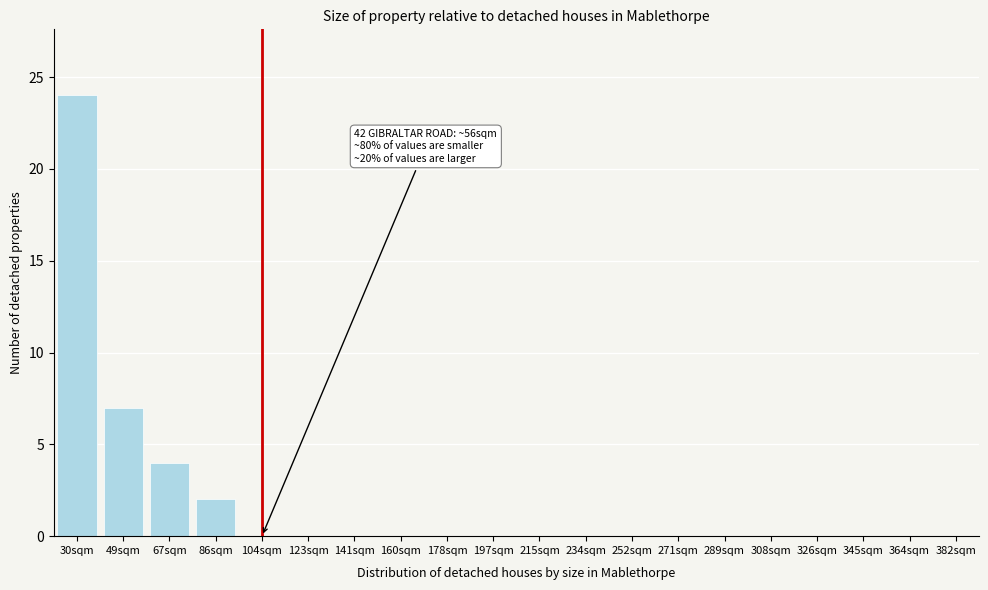

Reading left to right, list all the values displayed in this chart.

30sqm=24	49sqm=7	67sqm=4	86sqm=2	104sqm=0	123sqm=0	141sqm=0	160sqm=0	178sqm=0	197sqm=0	215sqm=0	234sqm=0	252sqm=0	271sqm=0	289sqm=0	308sqm=0	326sqm=0	345sqm=0	364sqm=0	382sqm=0